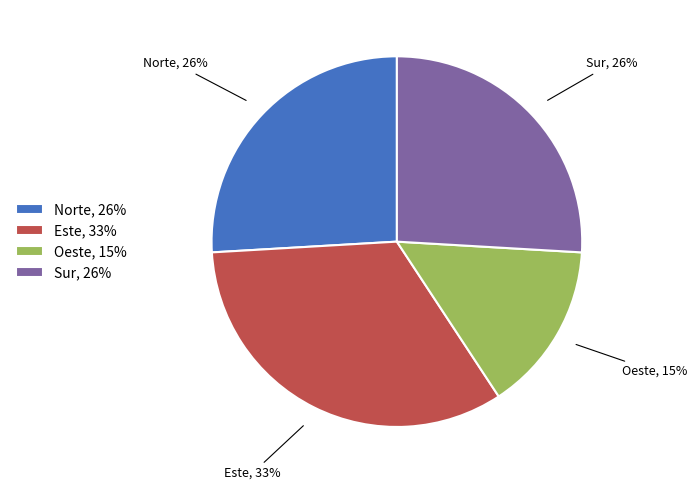

Approximately how many times larger is the value at Oeste, 15% compared to Sur, 26%?

0.6